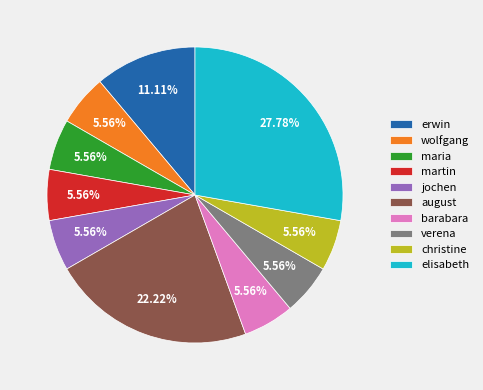

Does maria represent more than half of the total?

No